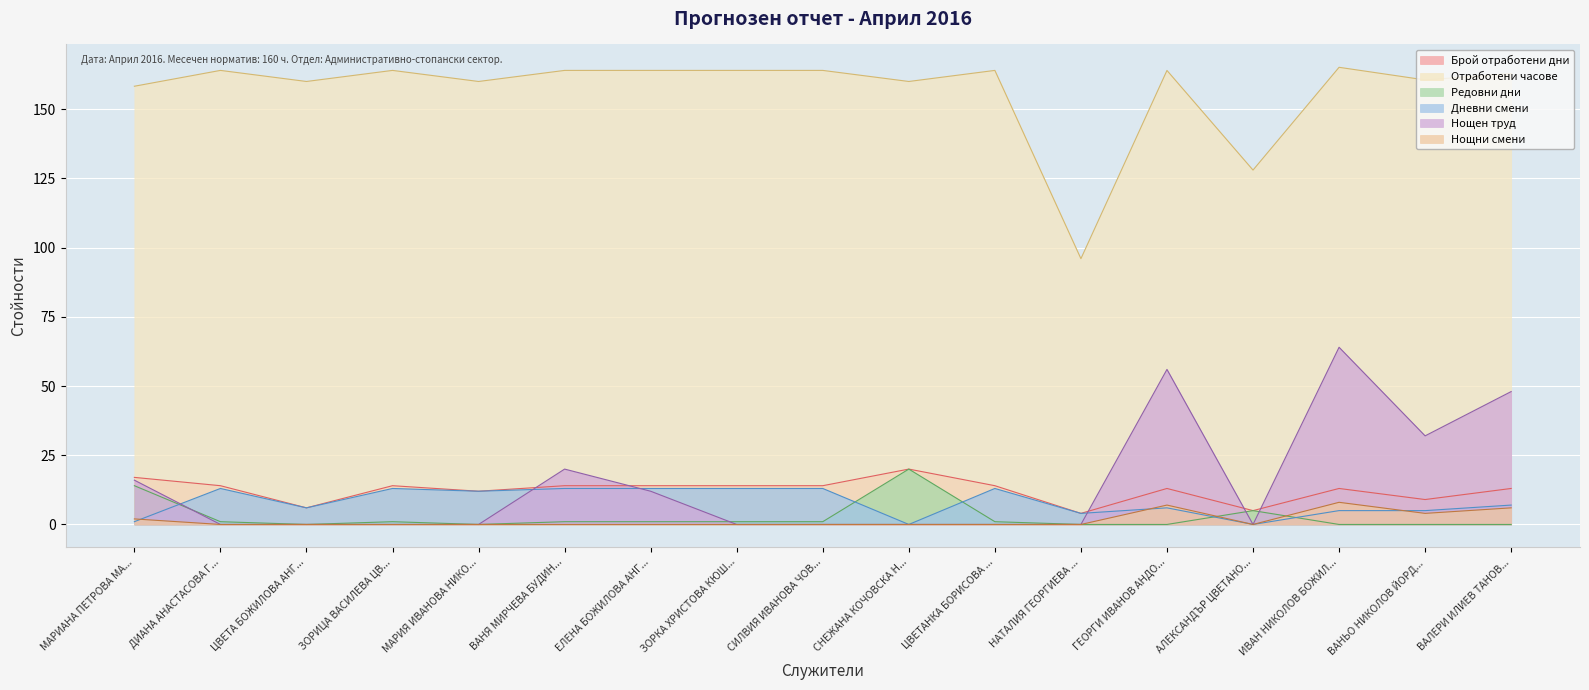

What is the difference between the second highest and second lowest values in the Нощен труд series?

56.0